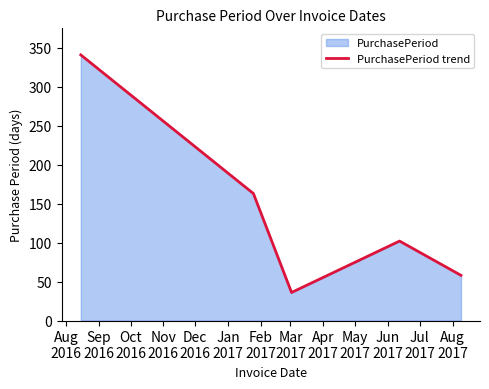

What is the average value?

140